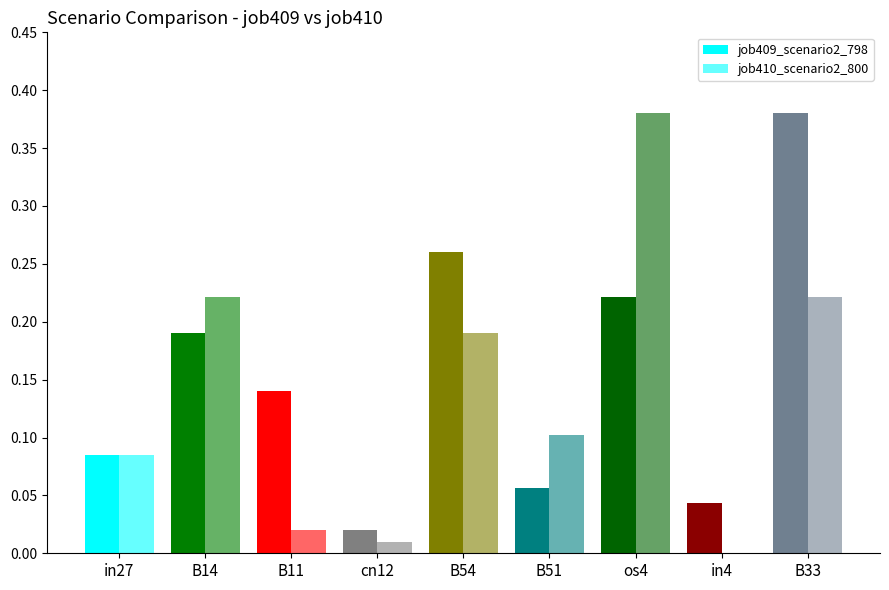

What position from the right is cn12?

6